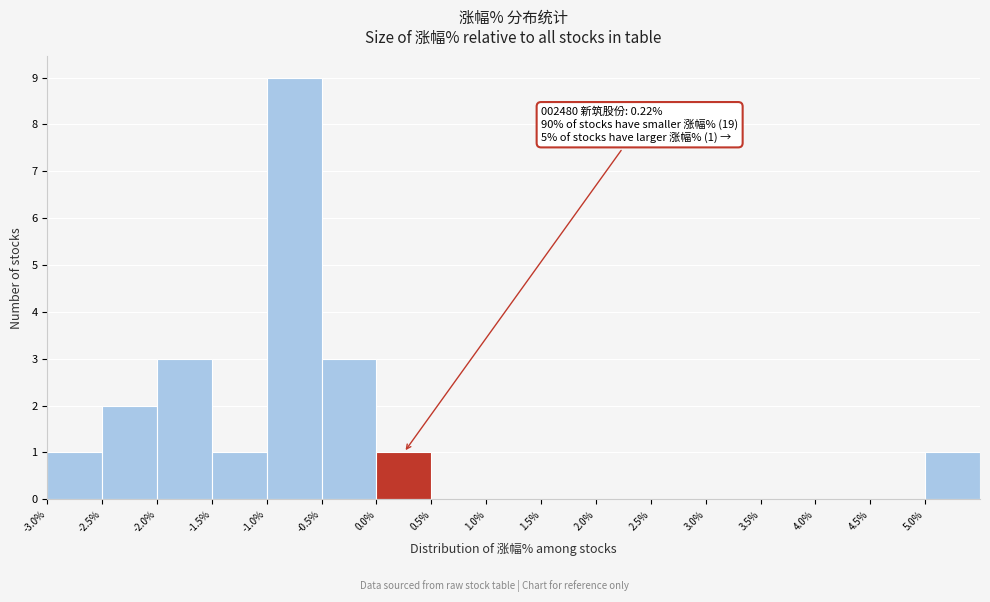

Which range on the x-axis has the tallest bar?

-1.0 to -0.5